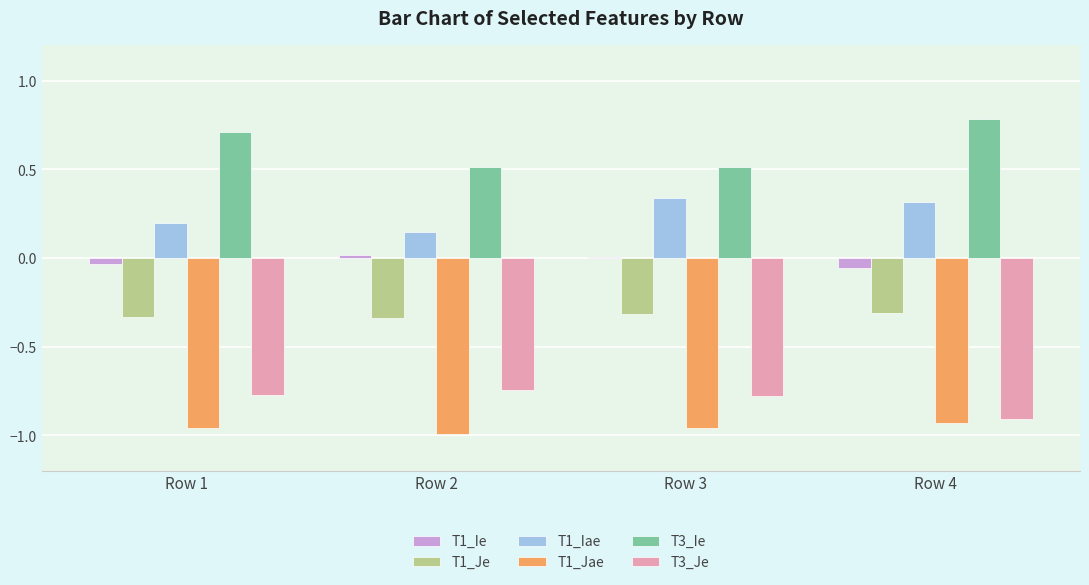

What is the sum of all T1_Jae values?

-3.8